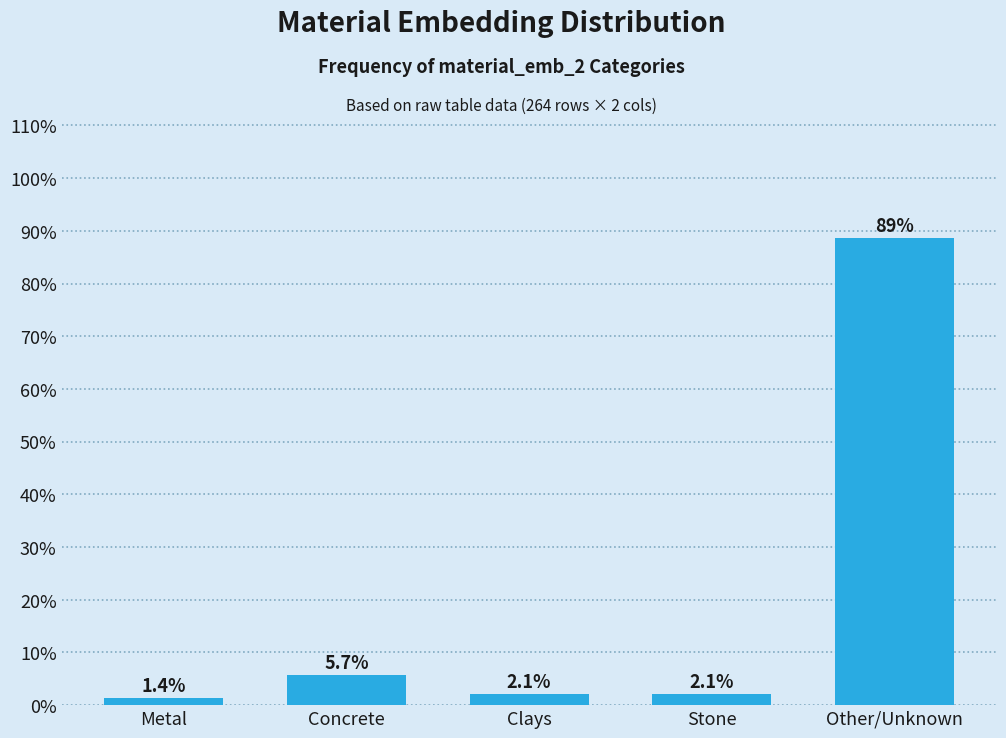

Reading right to left, list all the values displayed in this chart.

88.7	2.1	2.1	5.7	1.4